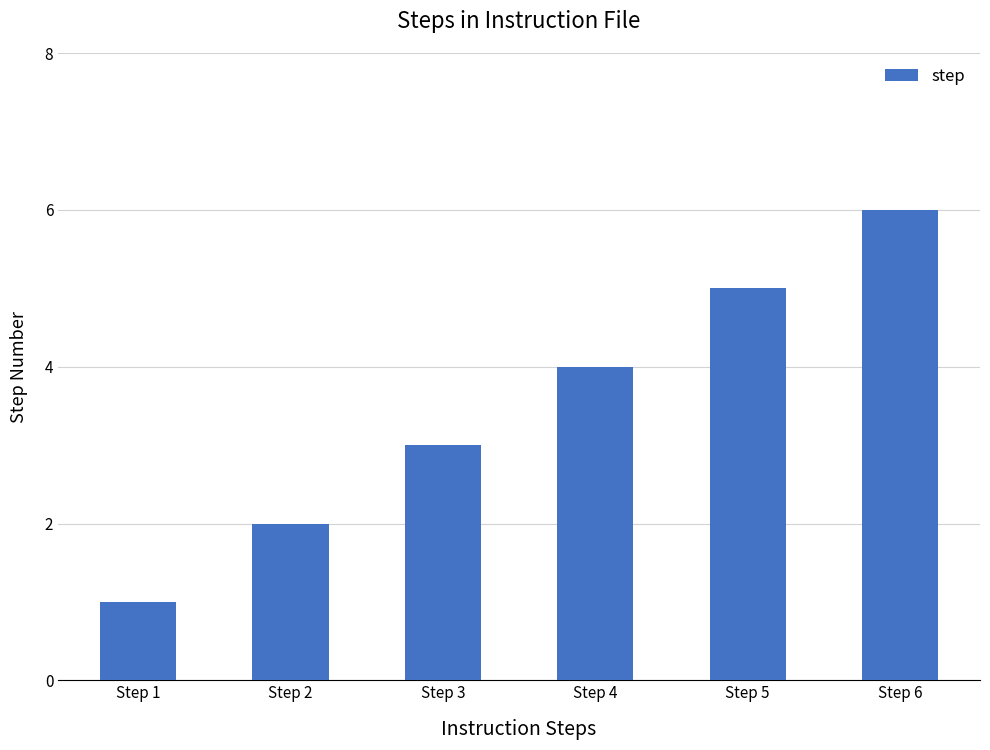

True or false: the data shows 10 at Step 6.

False